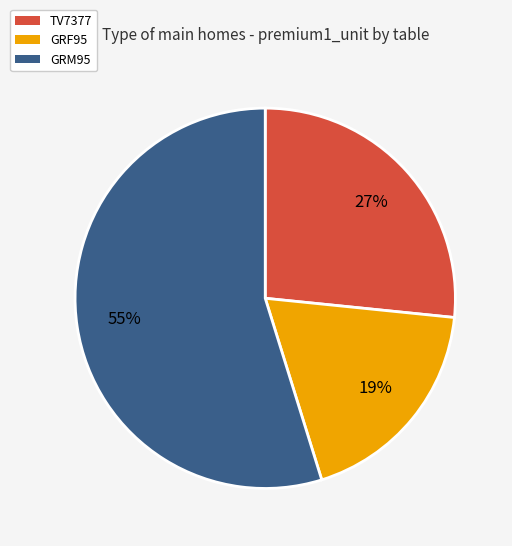

Is TV7377 the majority of the pie?

No